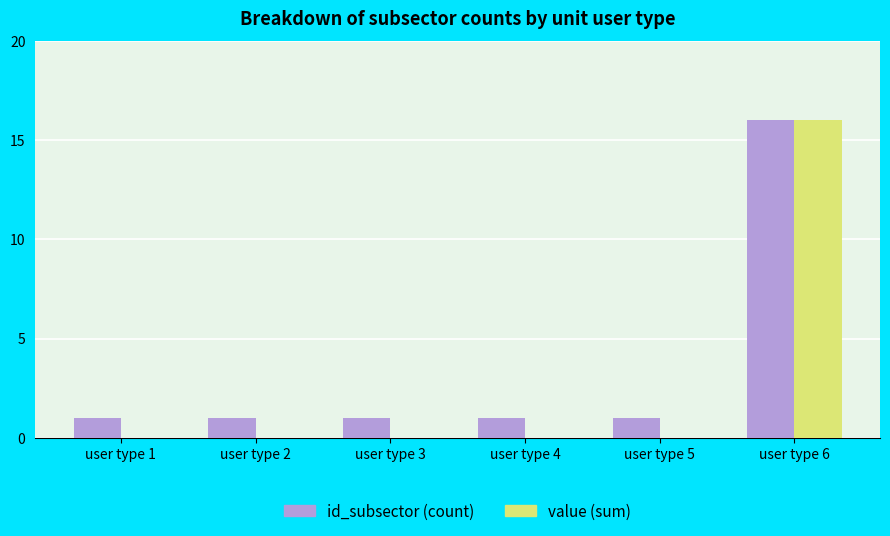

What are all the series names shown in the legend?

id_subsector (count), value (sum)